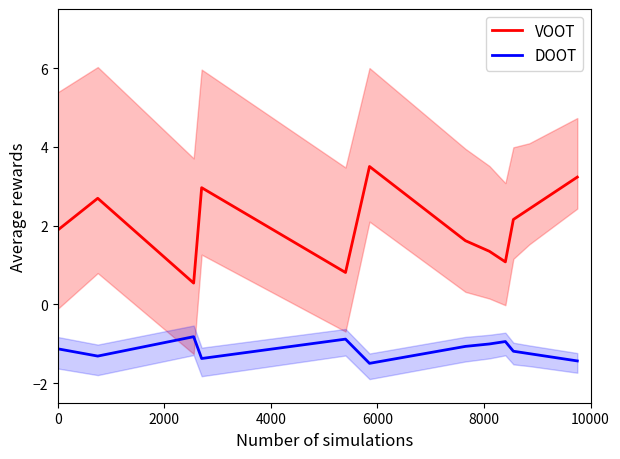

True or false: DOOT and VOOT cross at least once.

False